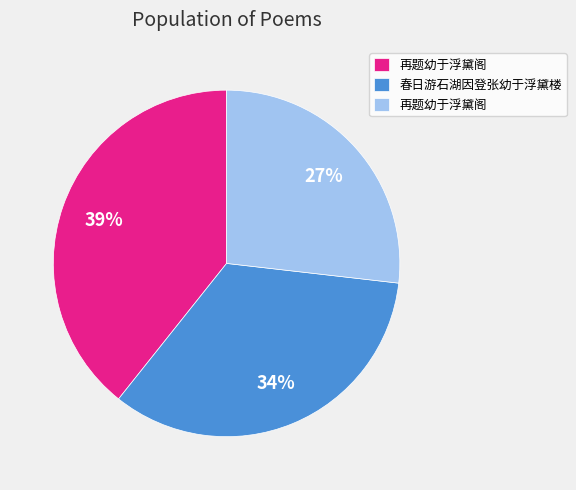

How many segments does this pie chart have?

3